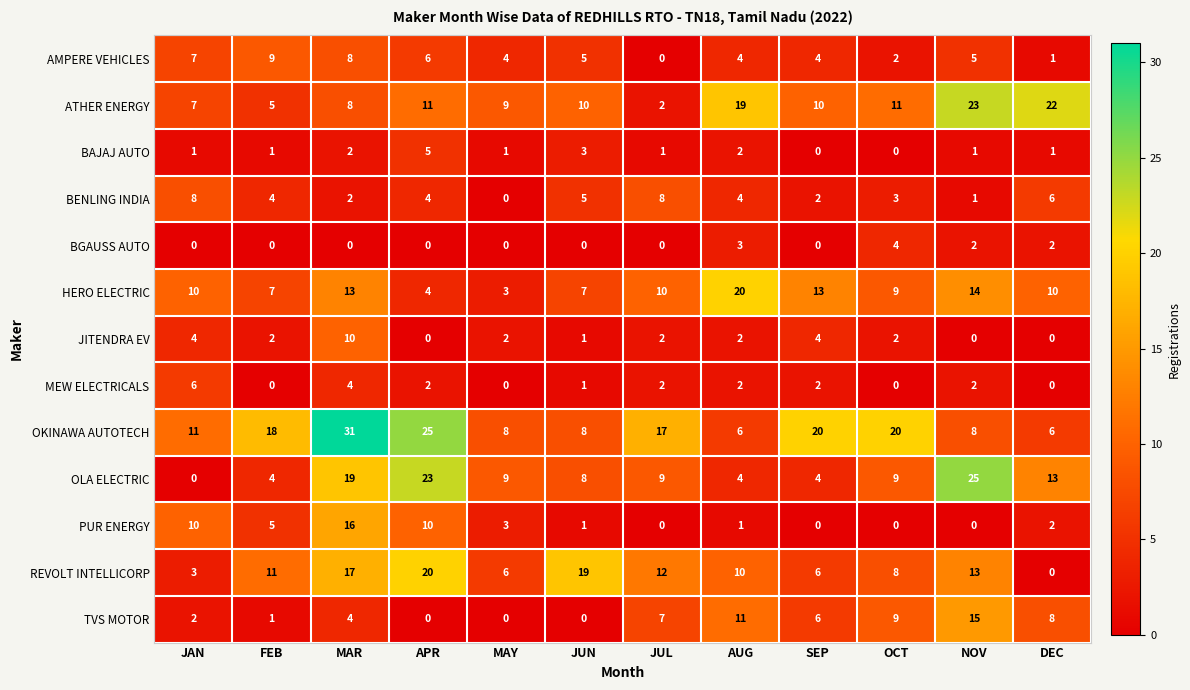

What is the sum of the OLA ELECTRIC values at OCT and MAR?

28